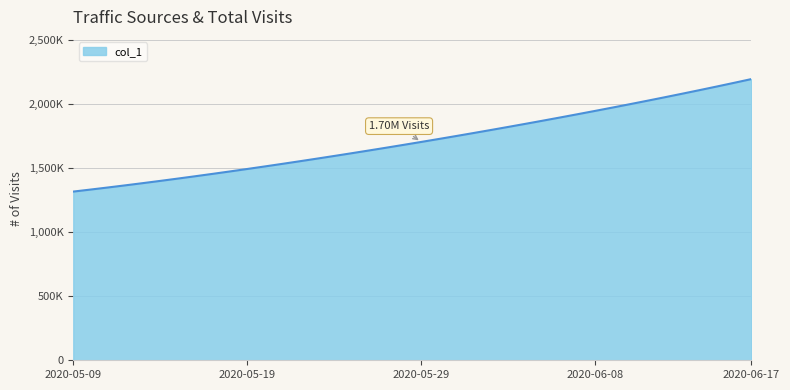

Does the chart have visible grid lines?

Yes